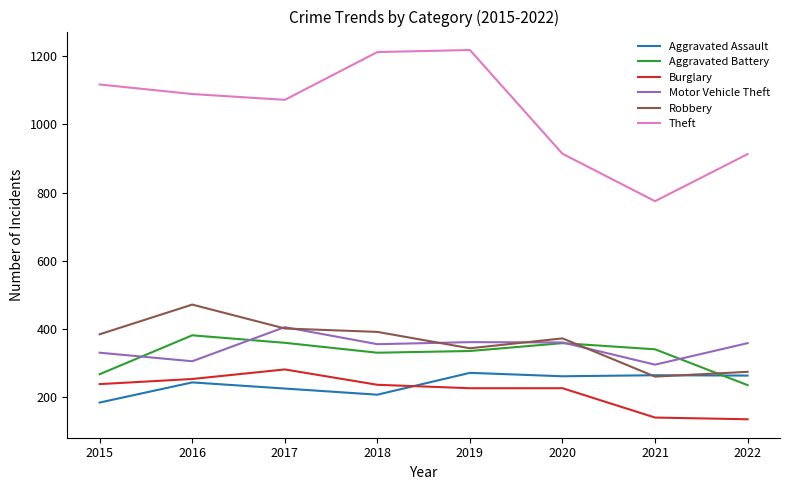

At which label does Aggravated Battery reach its minimum?

2022